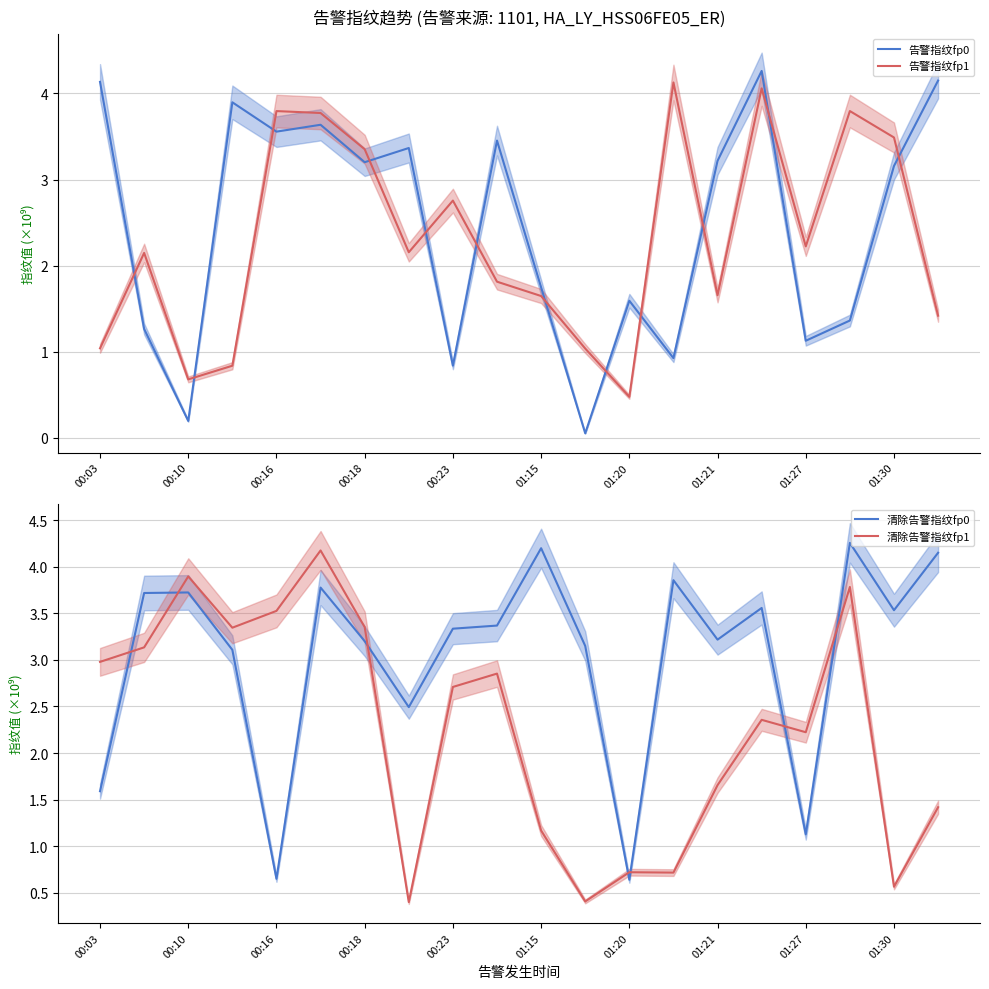

What are all the series names shown in the legend?

告警指纹fp0, 告警指纹fp1, 清除告警指纹fp0, 清除告警指纹fp1